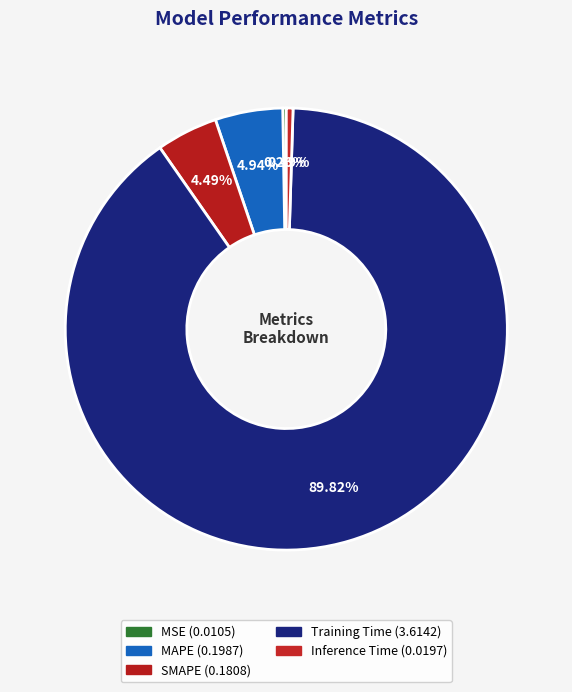

Which has a higher value, Training Time or MSE?

Training Time